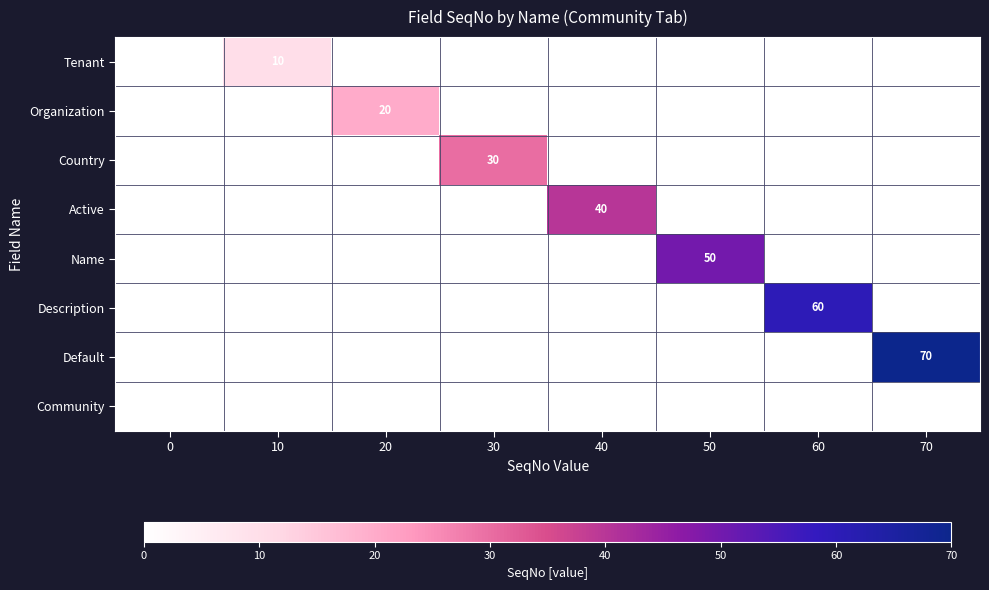

Count the number of data series in this chart.

8